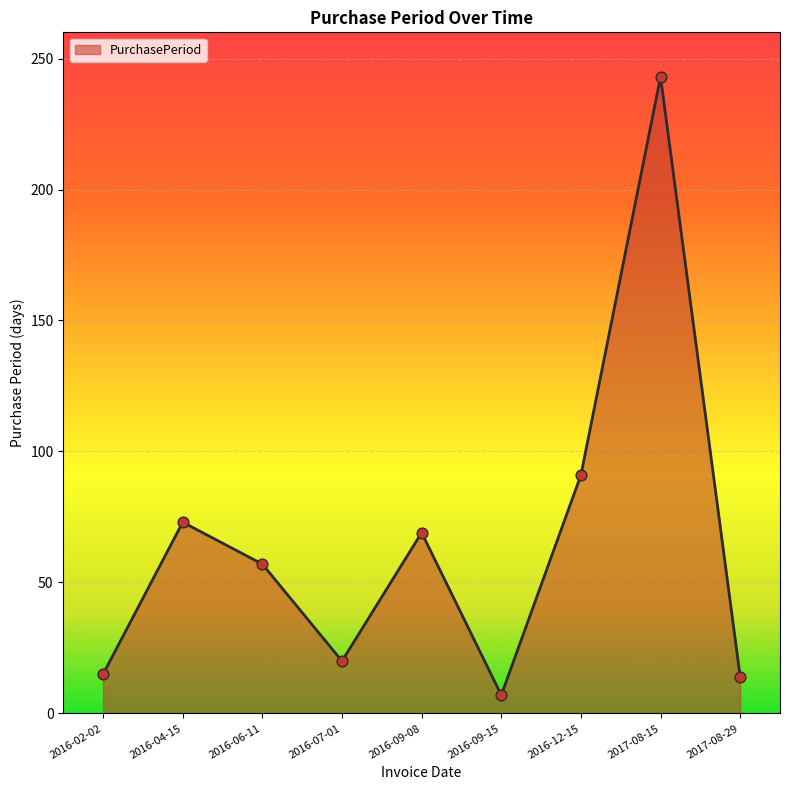

What is the ratio of the value at 2016-07-01 to the value at 2016-12-15?

0.2